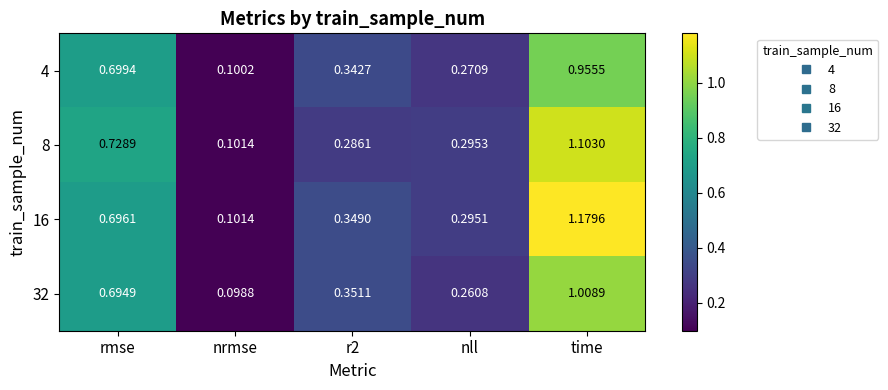

At nll, list the series in order from largest to smallest.

8, 16, 4, 32